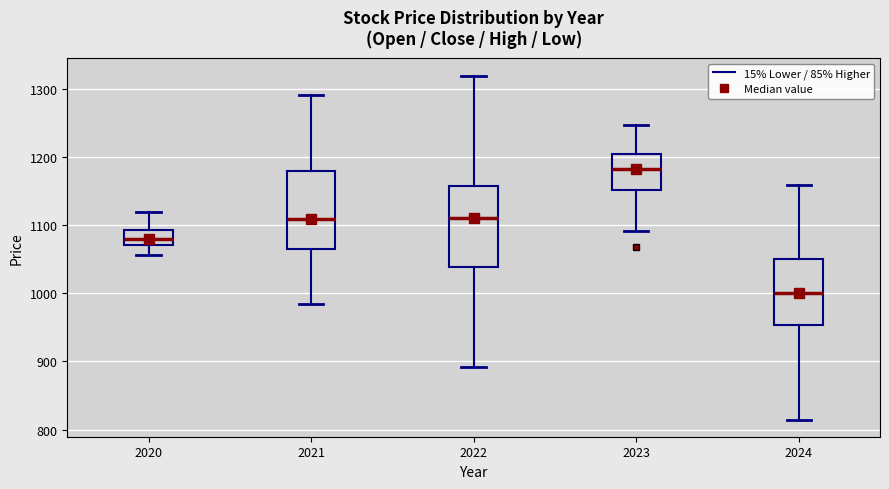

Where is the lower edge of the box at x = 2023 on the y-axis? The values are not printed on the chart, so give them approximately, as read against the axis.

1150